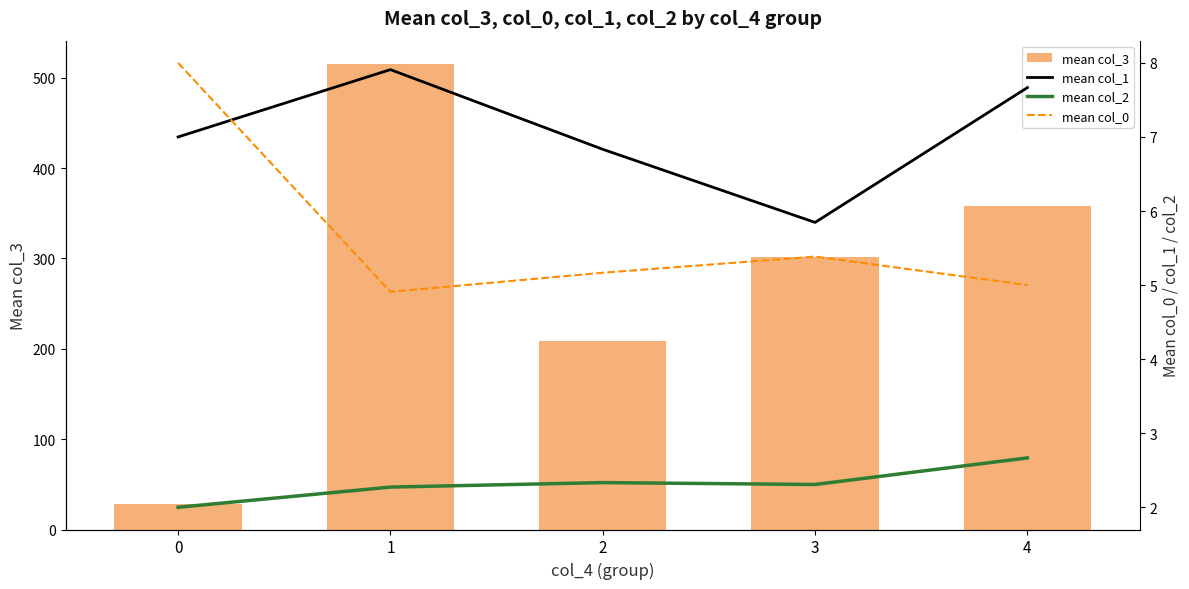

Is it true that mean col_1 equals 6.8 at 2?

True